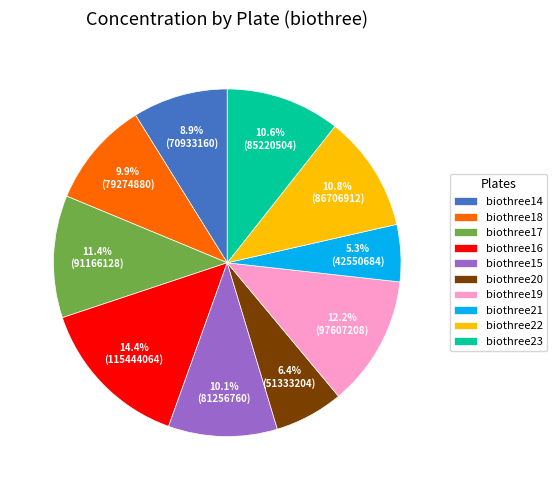

Does biothree15 represent more than half of the total?

No